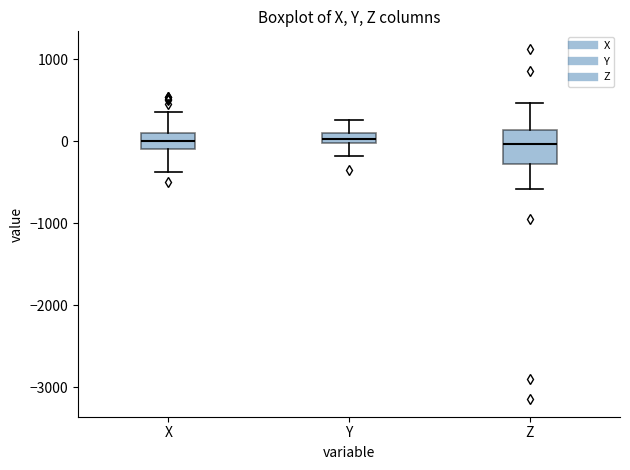

Where does the upper whisker of the box for Z end on the y-axis? The values are not printed on the chart, so give them approximately, as read against the axis.

500